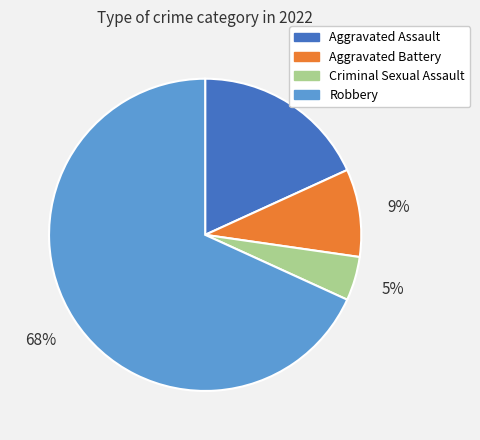

To the nearest percent, what is the average slice percentage?

25%